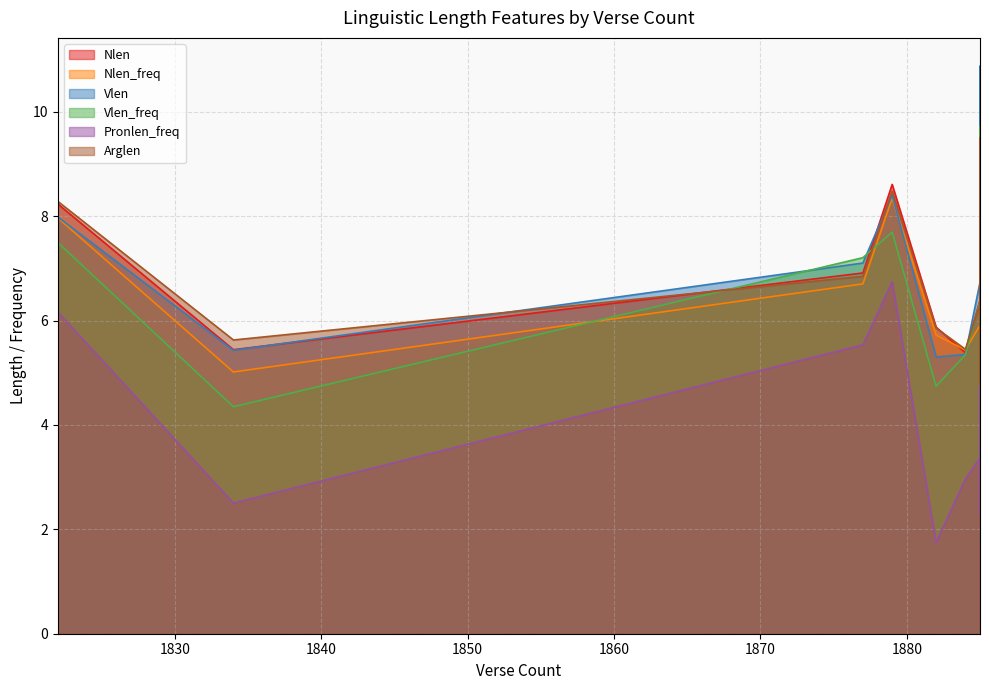

True or false: Vlen has more than 1 points higher than both neighbors.

True